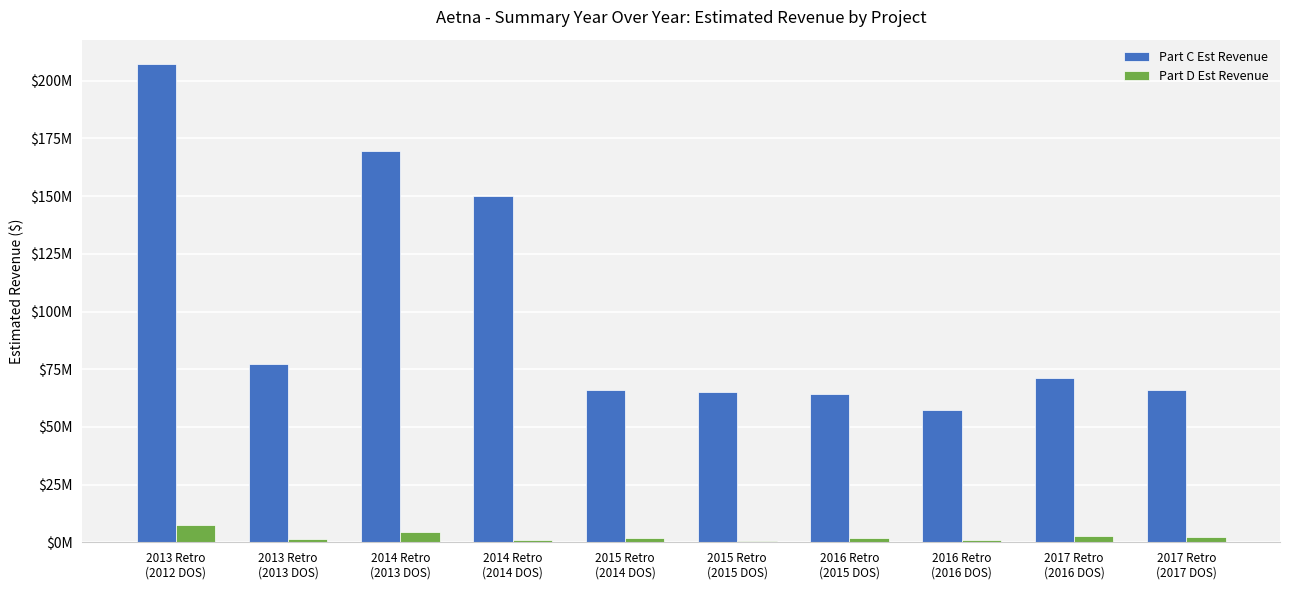

Are the bars horizontal?

No